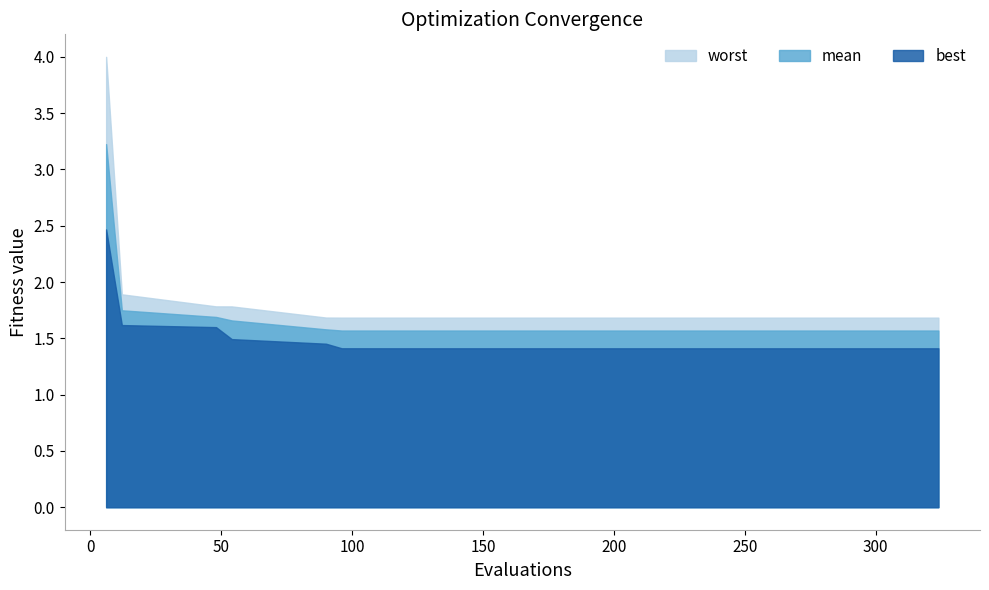

Is it true that mean equals 2.4 at 324?

False